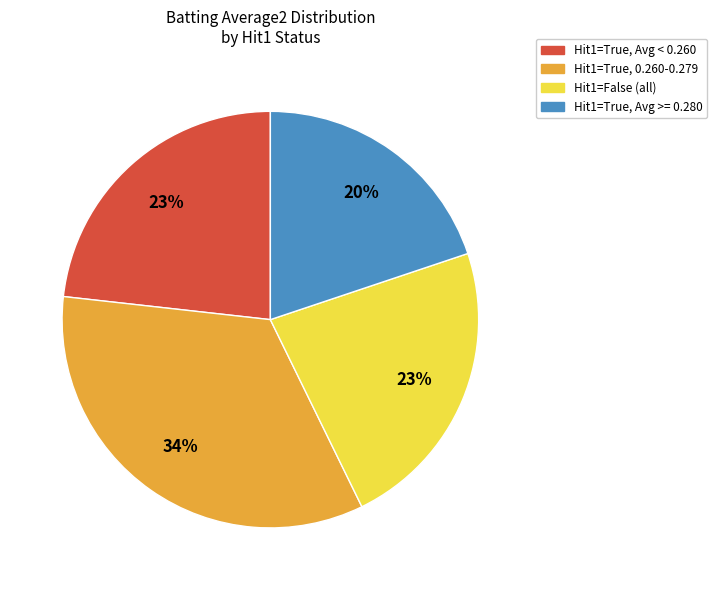

To the nearest percent, what is the average slice percentage?

25%